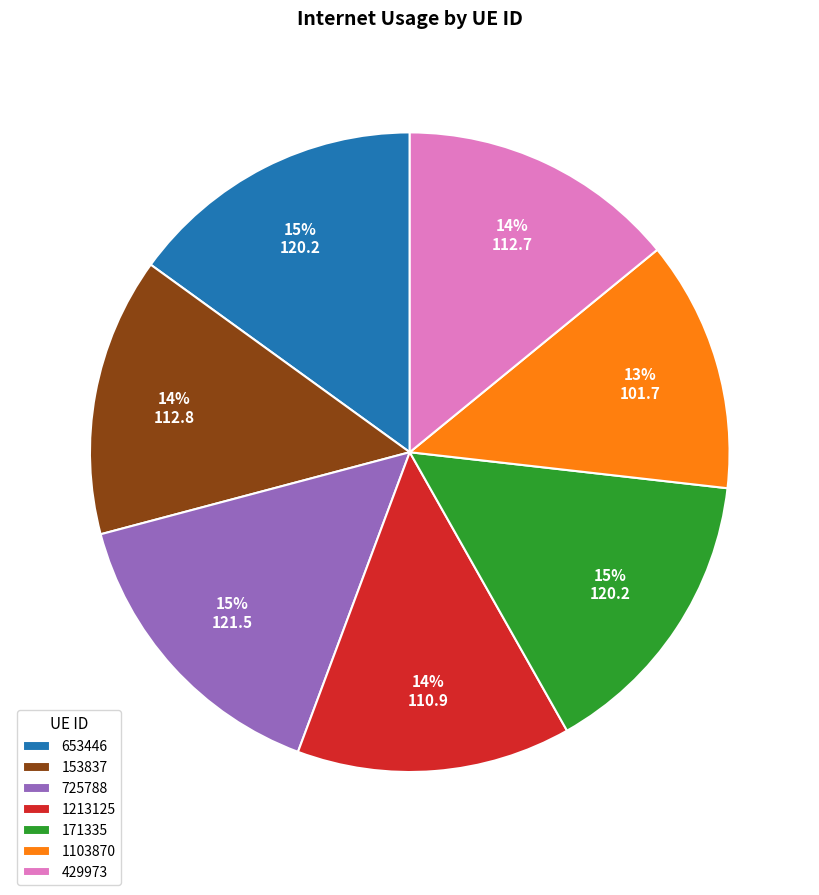

Do 725788 and 1103870 together represent more than half of the pie?

No